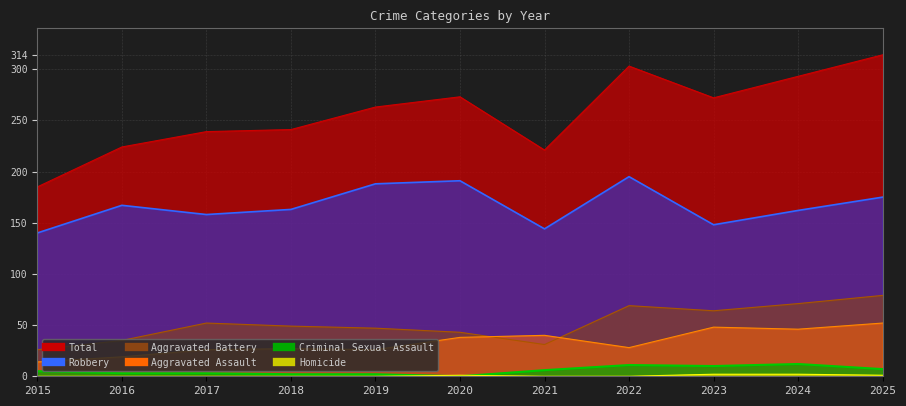

What is the lowest value of the Aggravated Battery series?

26